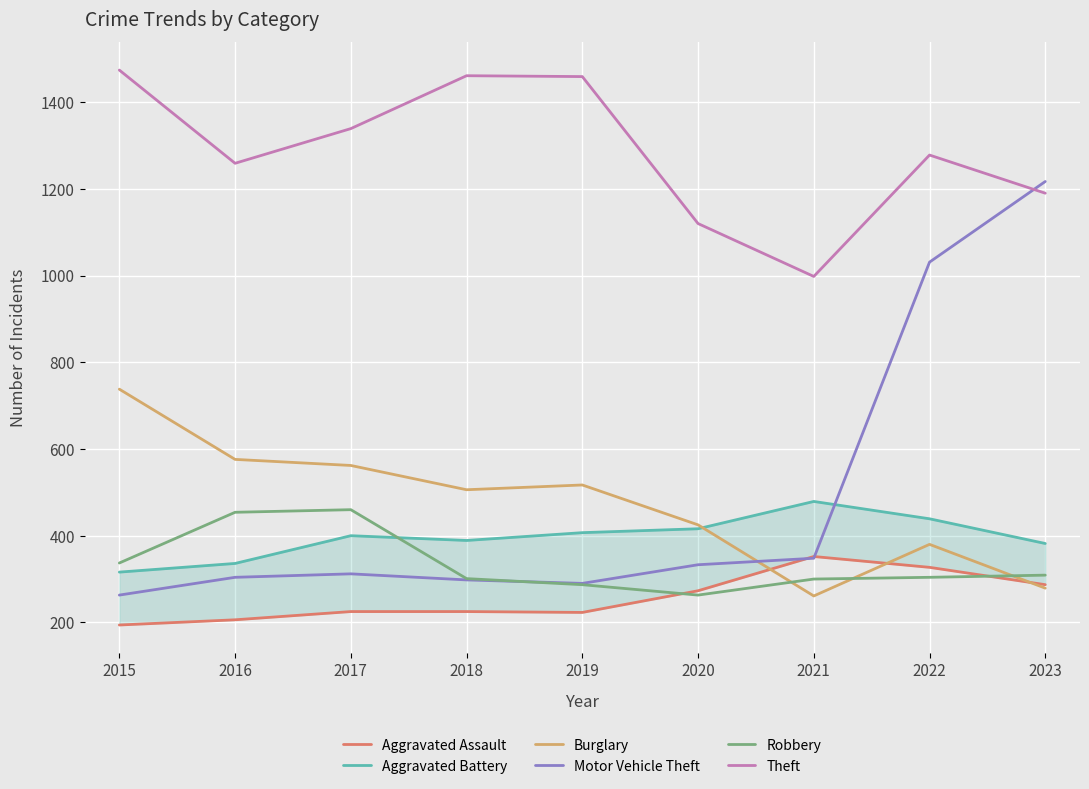

What are all the series names shown in the legend?

Aggravated Assault, Aggravated Battery, Burglary, Motor Vehicle Theft, Robbery, Theft